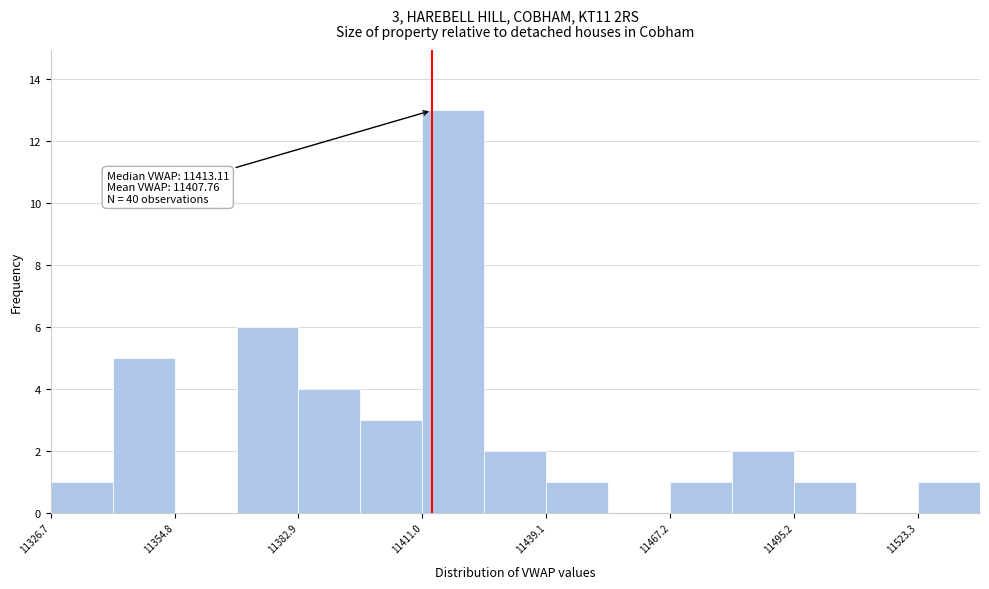

Around what value on the x-axis is the tallest bar? Give the approximate position of its centre, as read against the axis.

11420